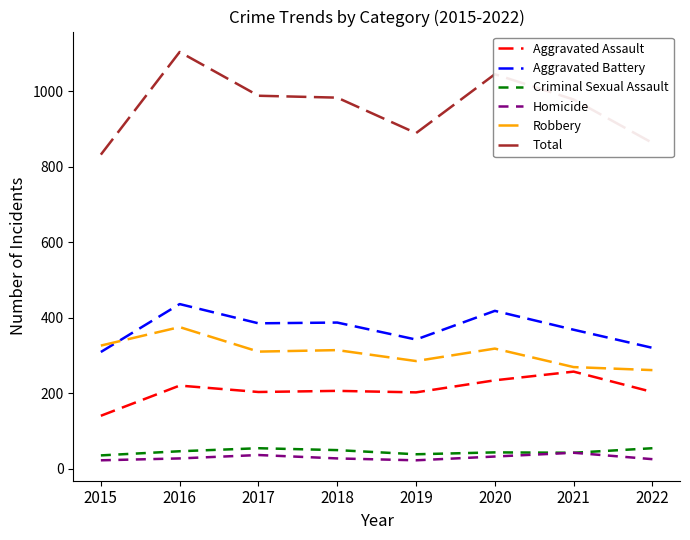

What is the spread (max minus min) of values at 2019?

867